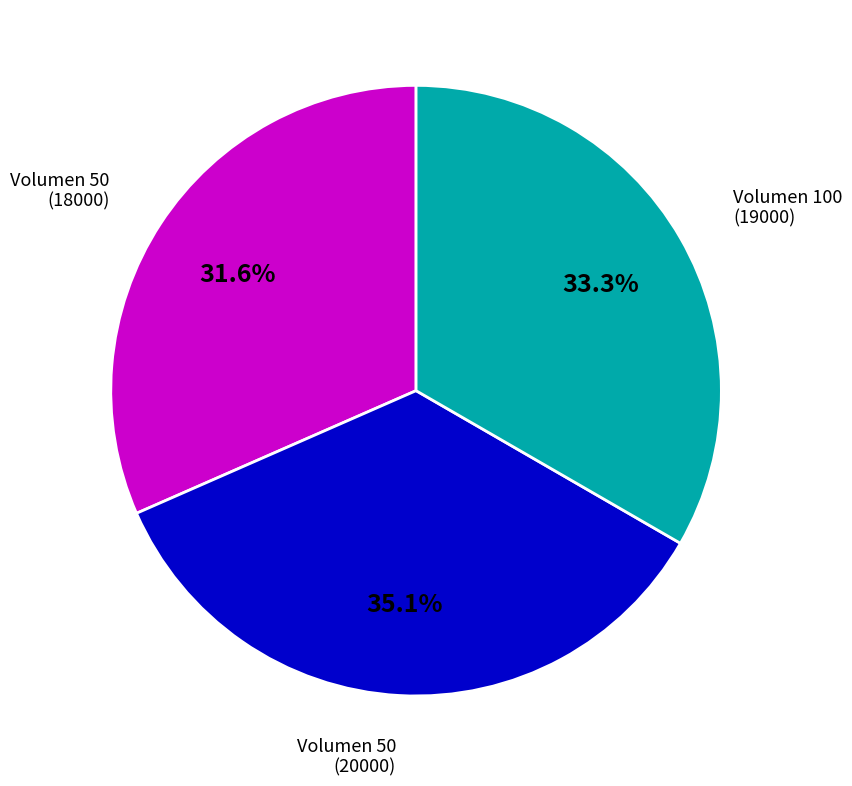

Approximately how many times larger is the value at Volumen 50 (20000) compared to Volumen 50 (18000)?

1.1